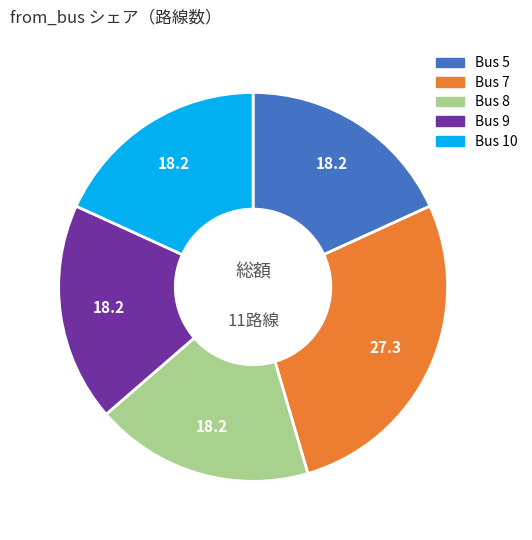

The Bus 9 slice represents 18% of the pie. True or false?

True